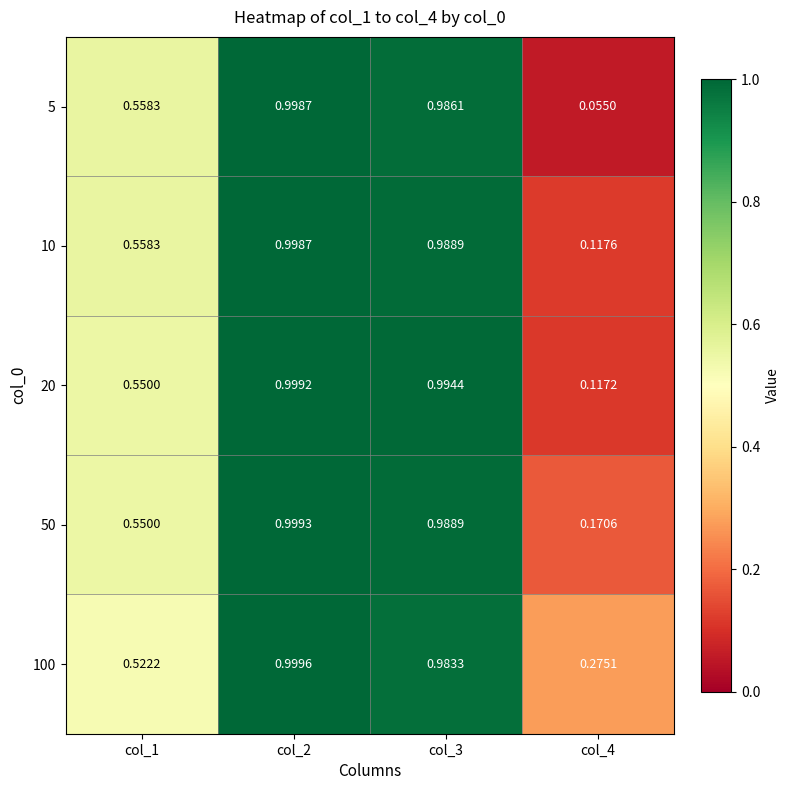

What is the minimum value shown in the chart?

0.1